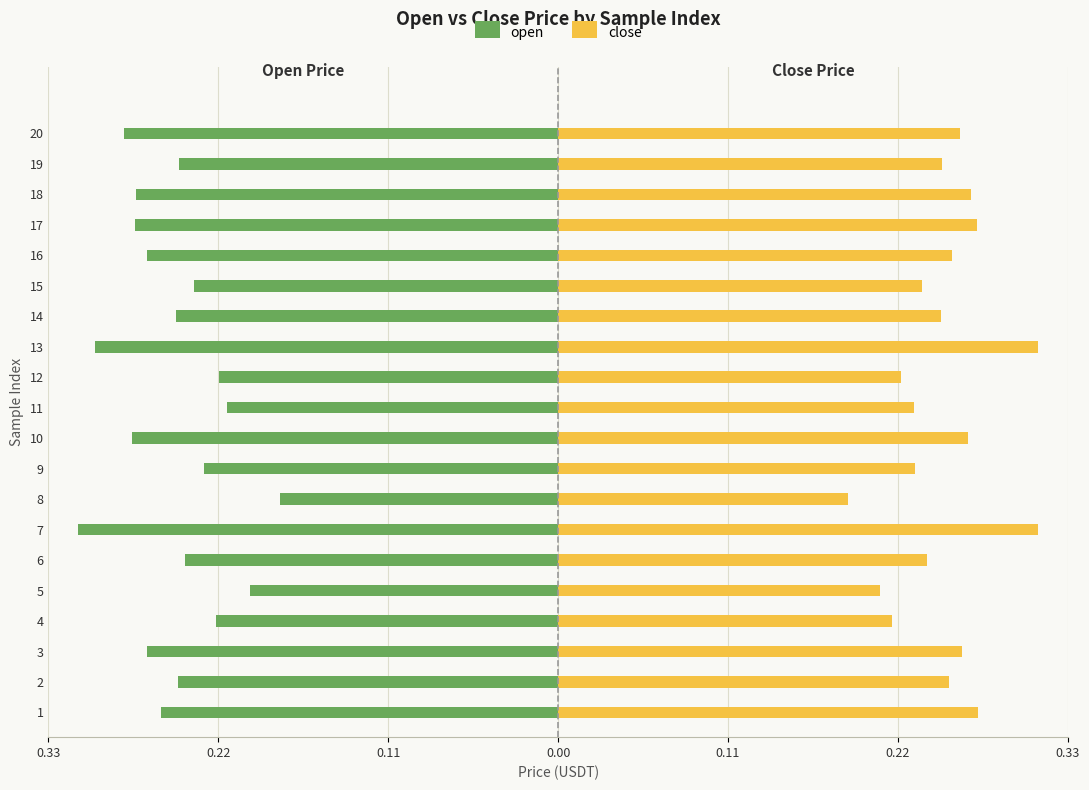

Rank the series by their maximum value, from highest to lowest.

close, open